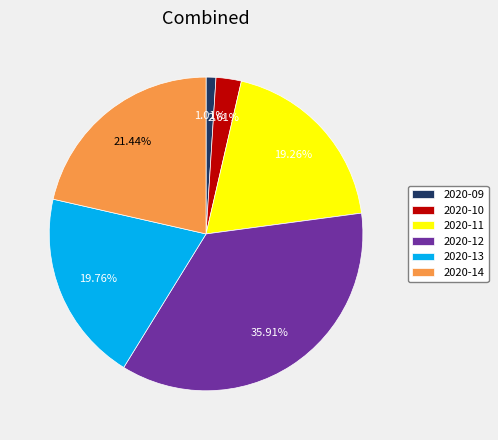

Between 2020-14 and 2020-13, which is larger?

2020-14